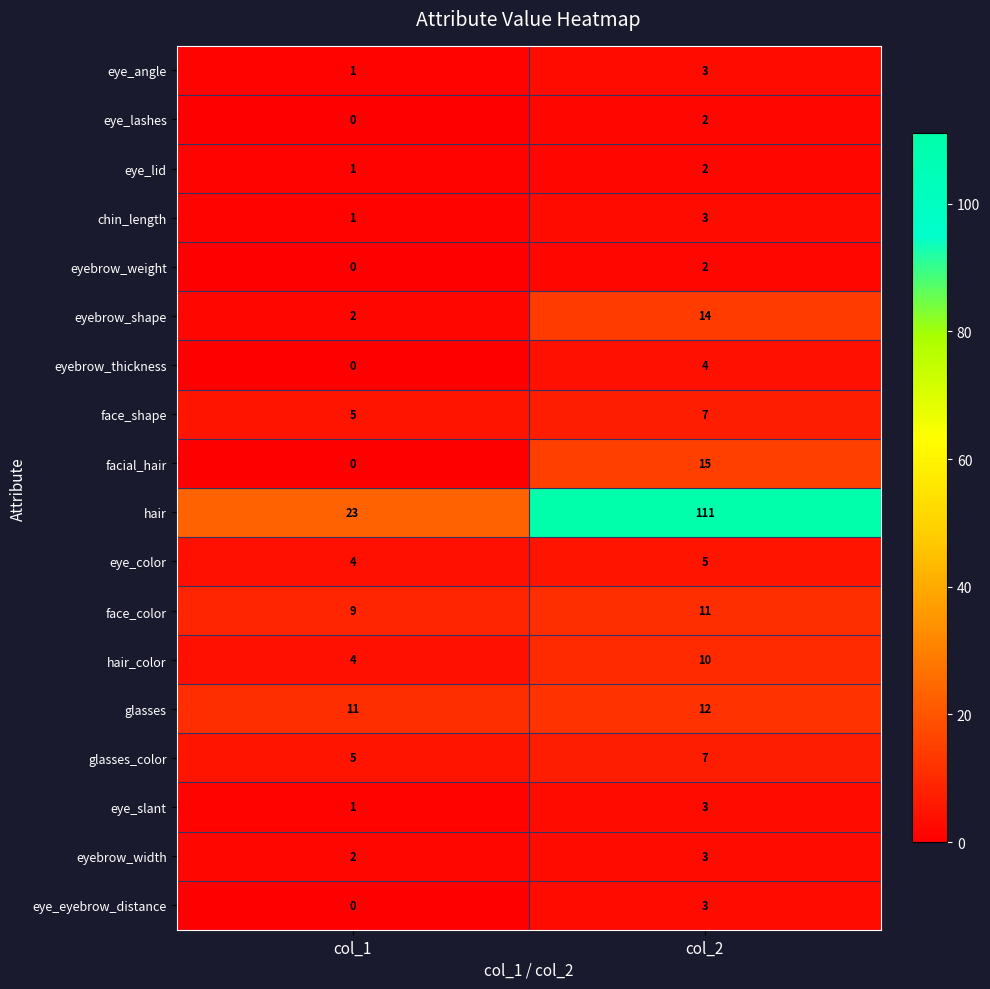

Count the number of categories in the chart.

2